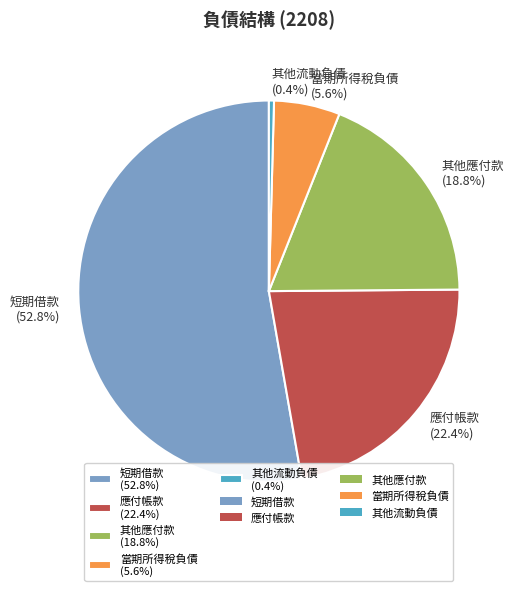

Which slice is the largest?

短期借款